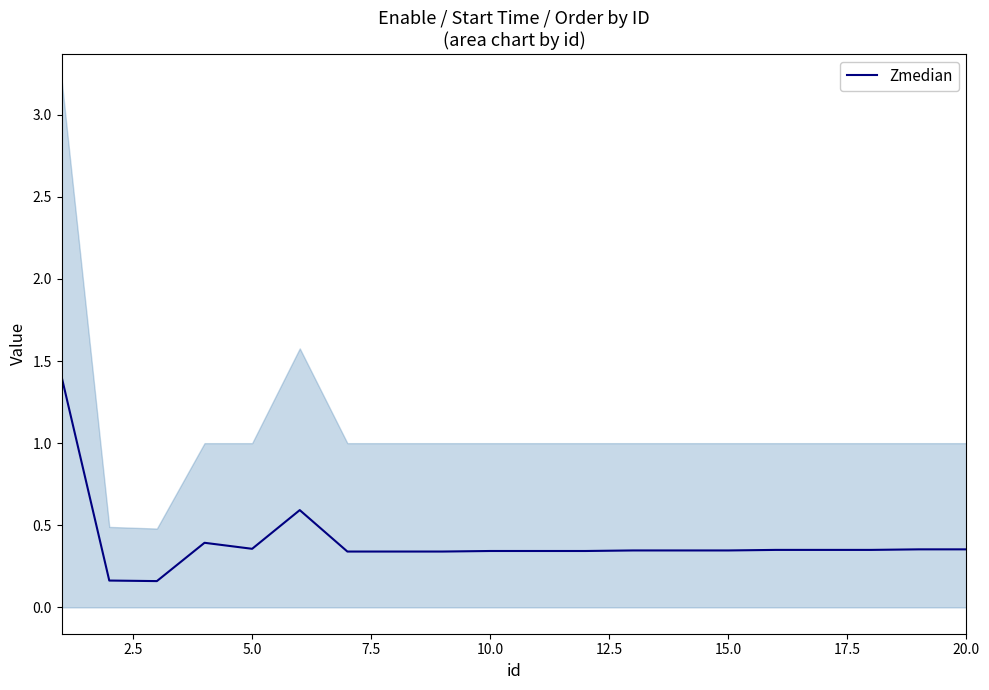

What is the greatest value displayed?

1.4